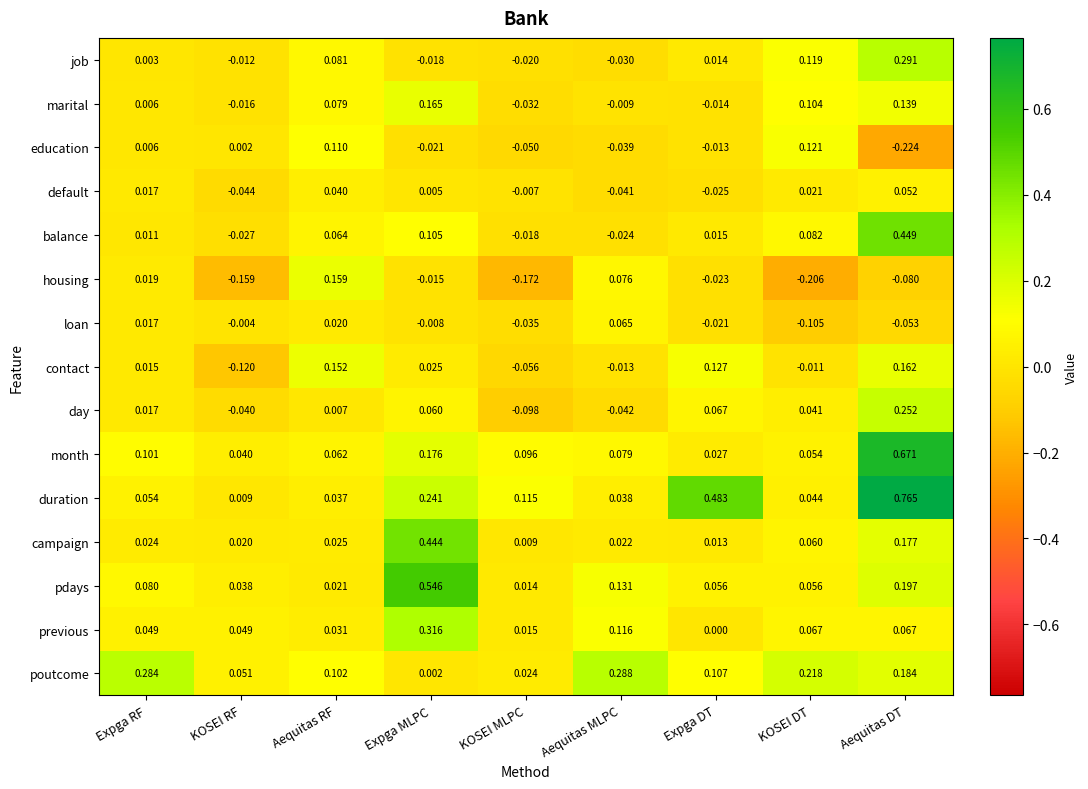

List the series in order of their peak value, lowest first.

default, loan, education, housing, contact, marital, day, poutcome, job, previous, campaign, balance, pdays, month, duration